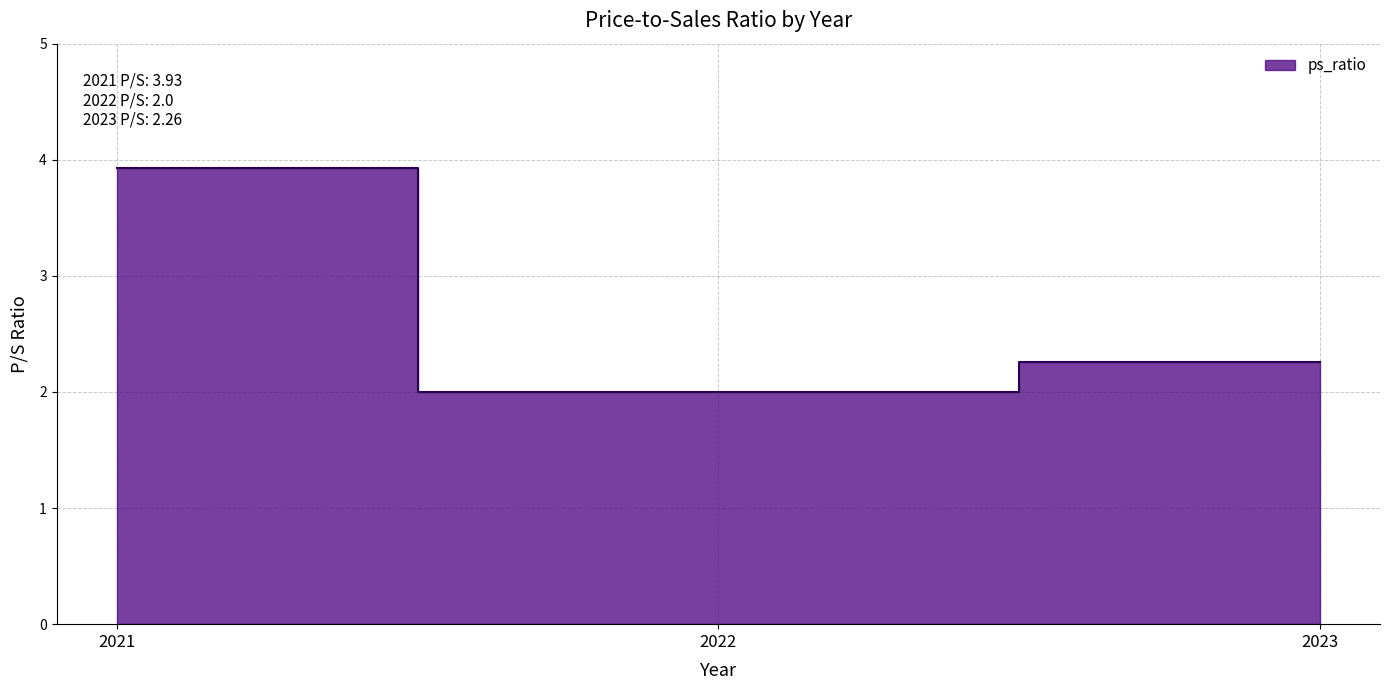

Count the values in the range 2 to 3.

2